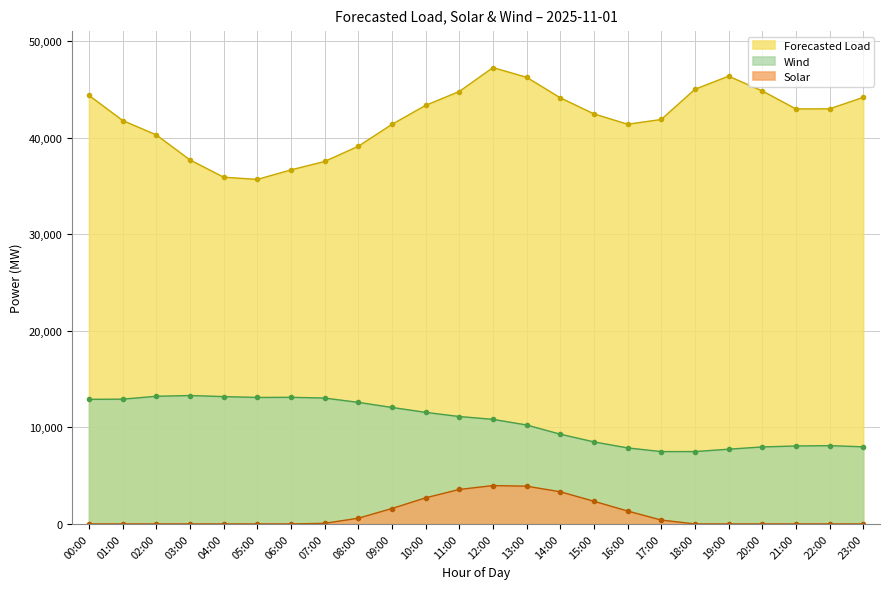

Reading left to right, what are all the values shown in this chart?

Forecasted Load: 00:00=44398.0	01:00=41796.0	02:00=40304.0	03:00=37712.0	04:00=35925.0	05:00=35695.0	06:00=36681.0	07:00=37553.0	08:00=39128.0	09:00=41397.0	10:00=43367.0	11:00=44802.0	12:00=47277.0	13:00=46278.0	14:00=44150.0	15:00=42483.0	16:00=41413.0	17:00=41902.0	18:00=45031.0	19:00=46389.0	20:00=44867.0	21:00=42996.0	22:00=43006.0	23:00=44191.0
Wind: 00:00=12908.0	01:00=12926.5	02:00=13226.0	03:00=13304.0	04:00=13192.5	05:00=13104.5	06:00=13118.5	07:00=13042.0	08:00=12595.5	09:00=12070.0	10:00=11560.0	11:00=11129.0	12:00=10836.0	13:00=10252.5	14:00=9298.0	15:00=8500.5	16:00=7877.5	17:00=7495.0	18:00=7497.5	19:00=7741.5	20:00=7977.5	21:00=8076.0	22:00=8110.5	23:00=7991.0
Solar: 00:00=0.0	01:00=0.0	02:00=0.0	03:00=0.0	04:00=0.0	05:00=0.0	06:00=0.0	07:00=64.0	08:00=594.0	09:00=1599.0	10:00=2706.0	11:00=3573.0	12:00=3975.0	13:00=3913.0	14:00=3334.0	15:00=2351.0	16:00=1340.0	17:00=404.0	18:00=0.0	19:00=0.0	20:00=0.0	21:00=0.0	22:00=0.0	23:00=0.0